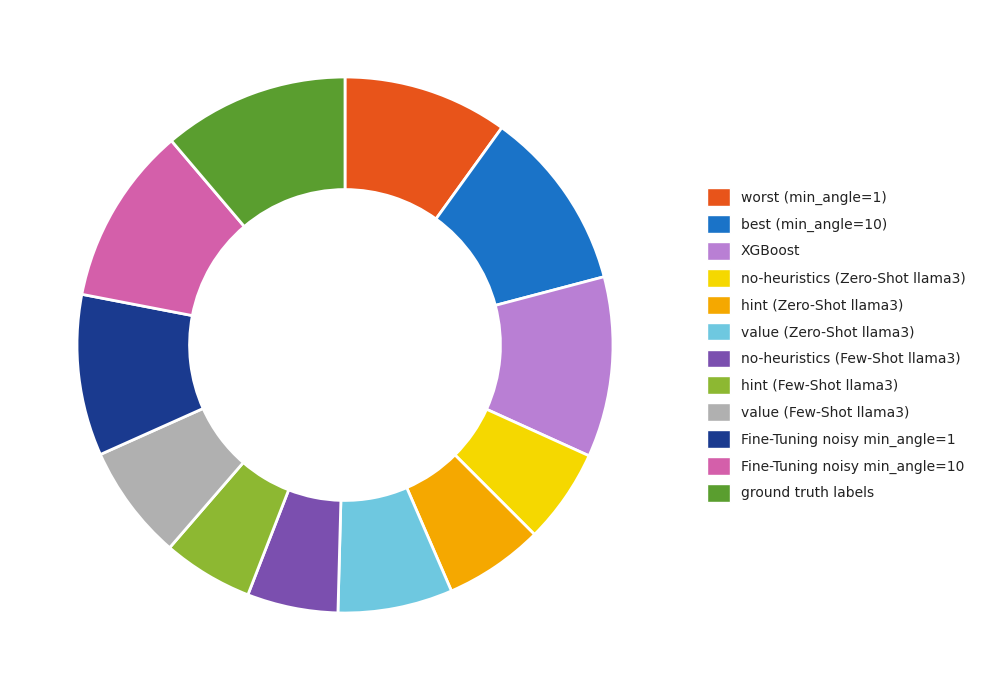

Combined, do ground truth labels and worst (min_angle=1) account for over 50%?

No